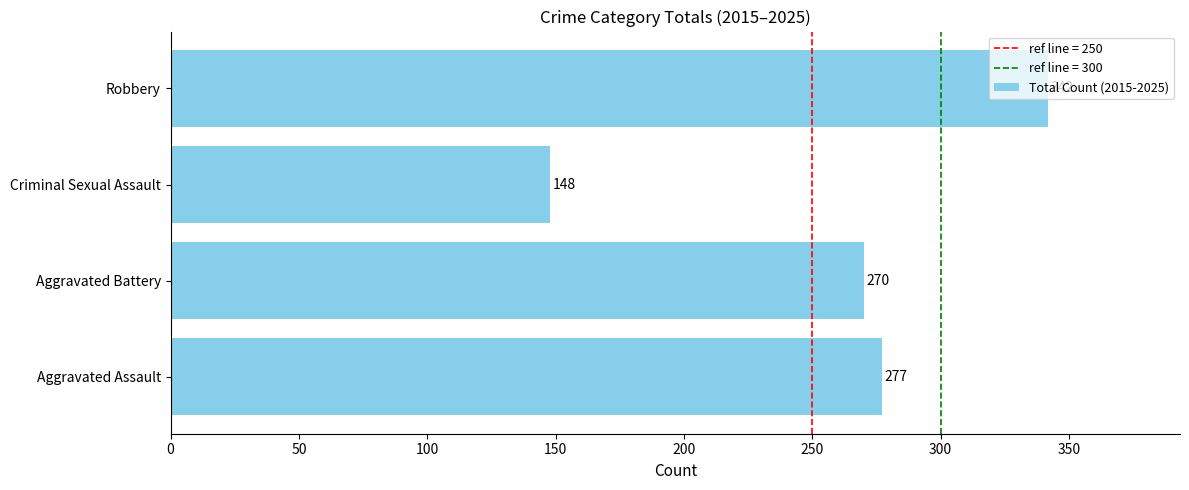

Which category has the highest value across all series?

Robbery